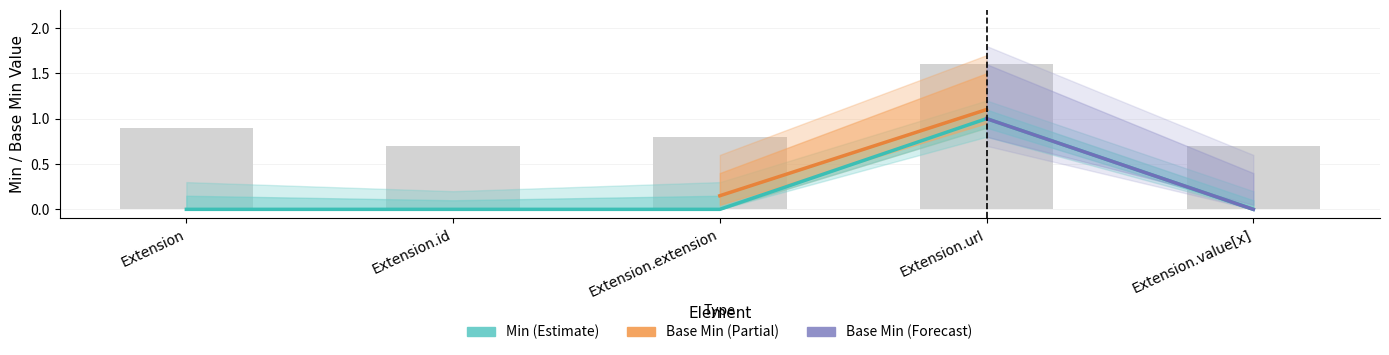

Count the number of values greater than 0.

1